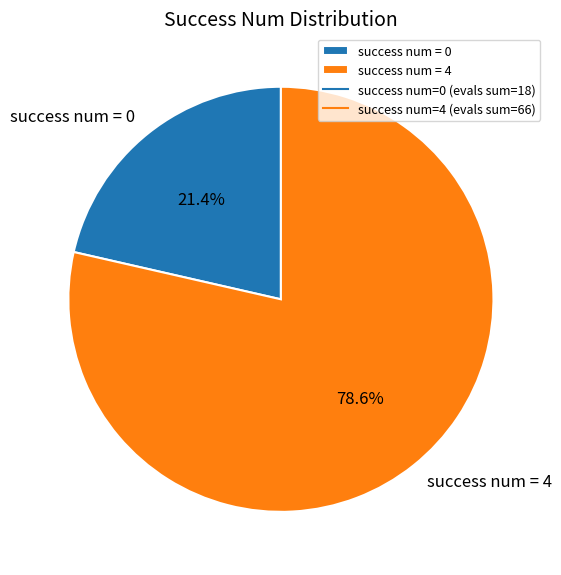

Between success num = 0 and success num = 4, which is larger?

success num = 4